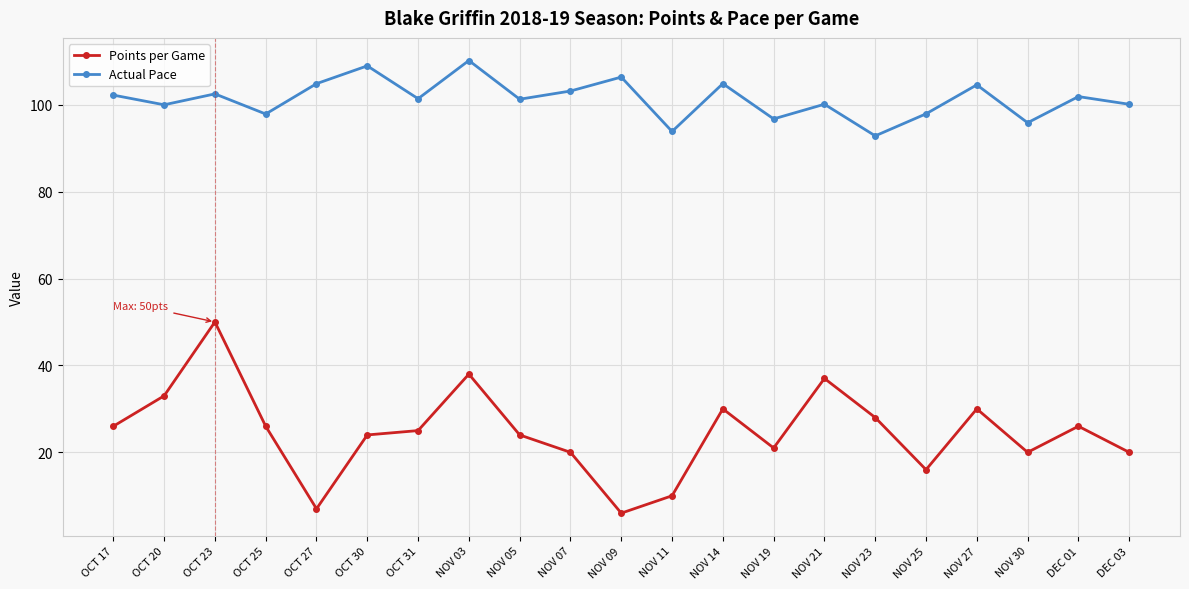

What is the greatest value displayed?

110.2